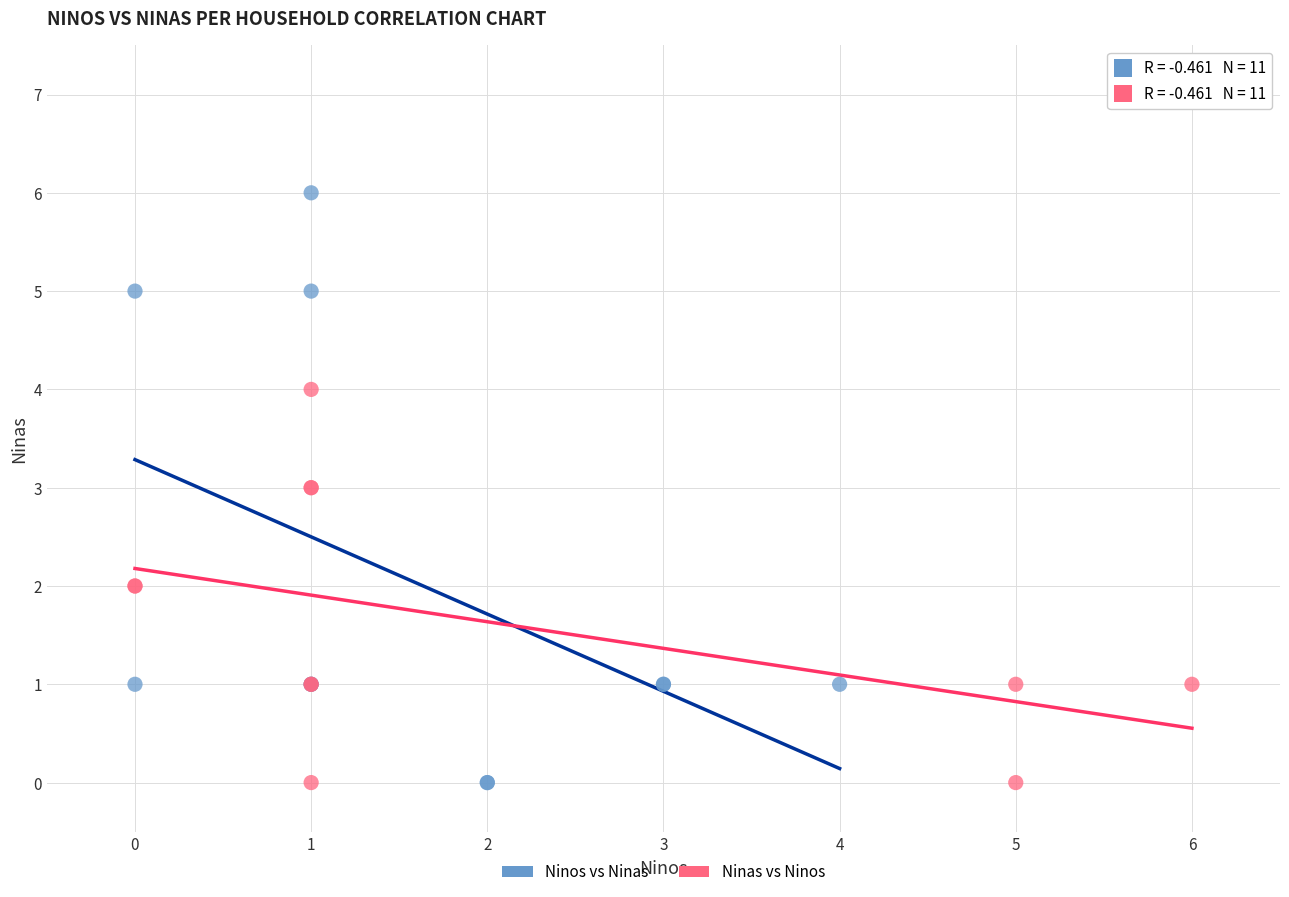

Which series has the widest spread of Y values?

Ninos vs Ninas